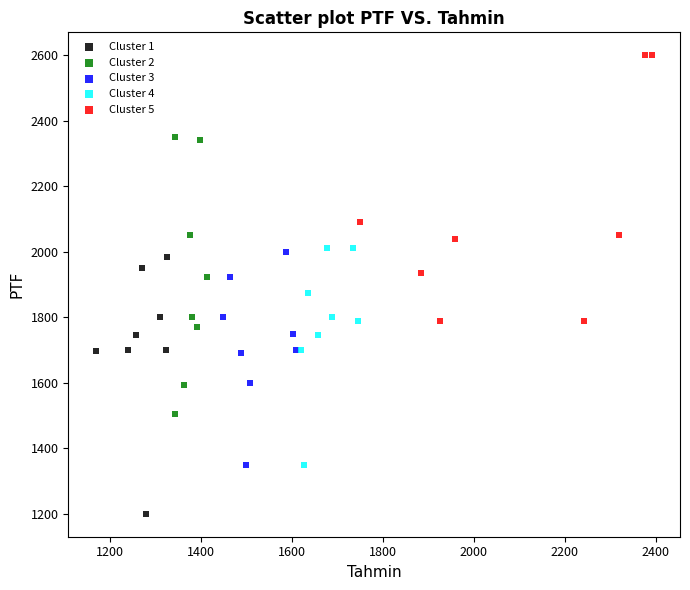

Which series has the largest Y range (max minus min)?

Cluster 2